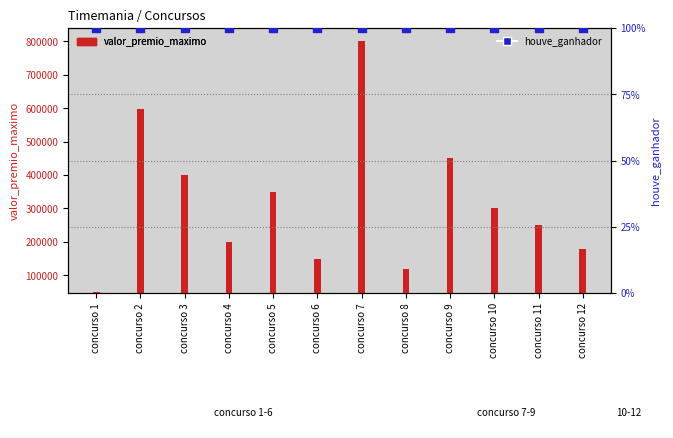

At which category is the sum across all series the highest?

concurso 7